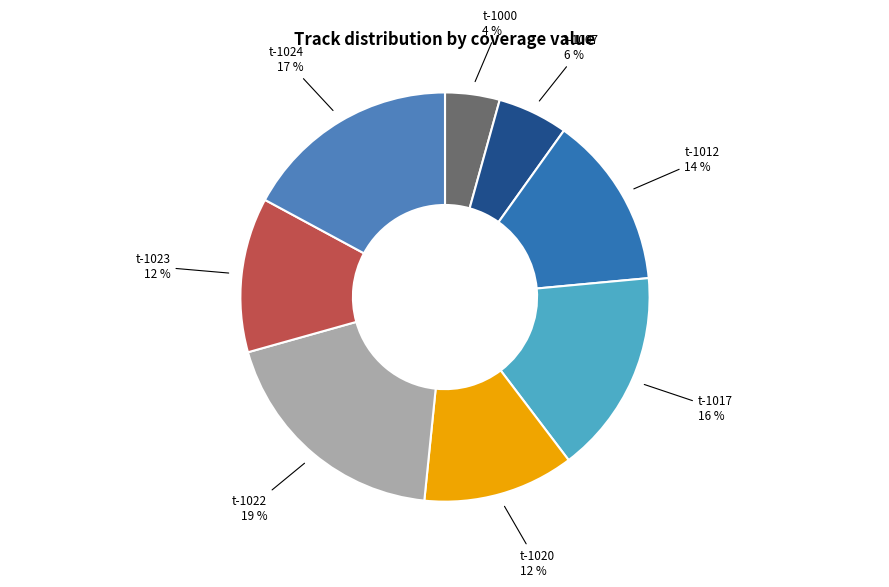

Between t-1024 and t-1017, which is larger?

t-1024